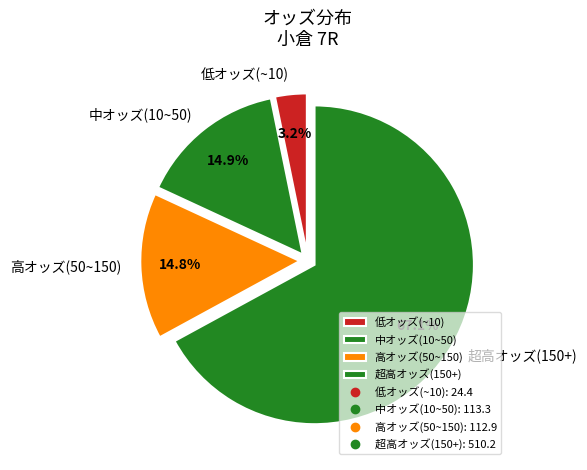

Which slice represents more than half of the pie?

超高オッズ(150+)